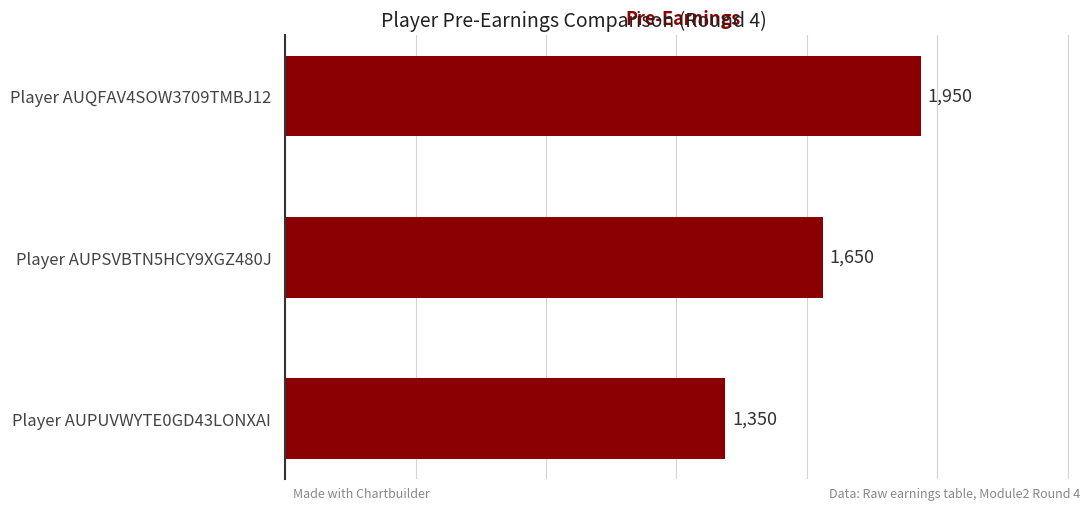

Where is the data nearest to the value 1650?

Player AUPSVBTN5HCY9XGZ480J